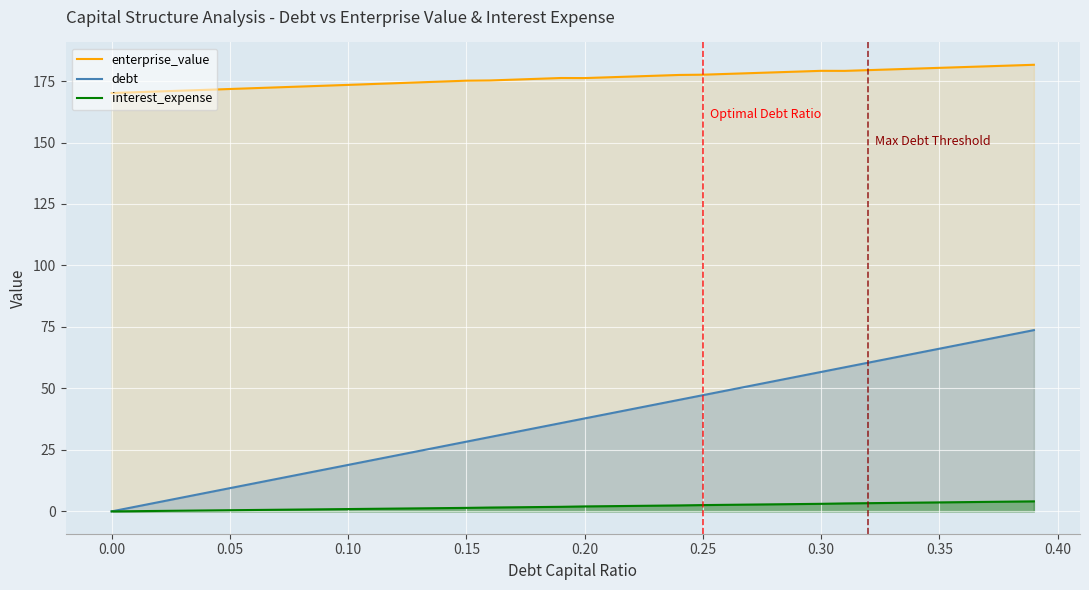

The value of debt at 0.25 is 47.2. True or false?

True